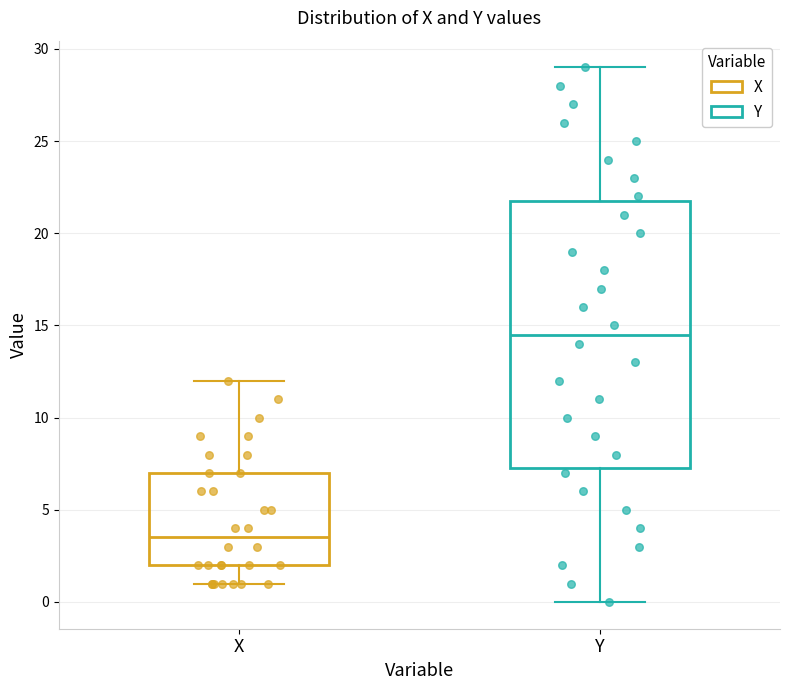

Which box is the tallest, from its lower edge to its upper edge?

Y